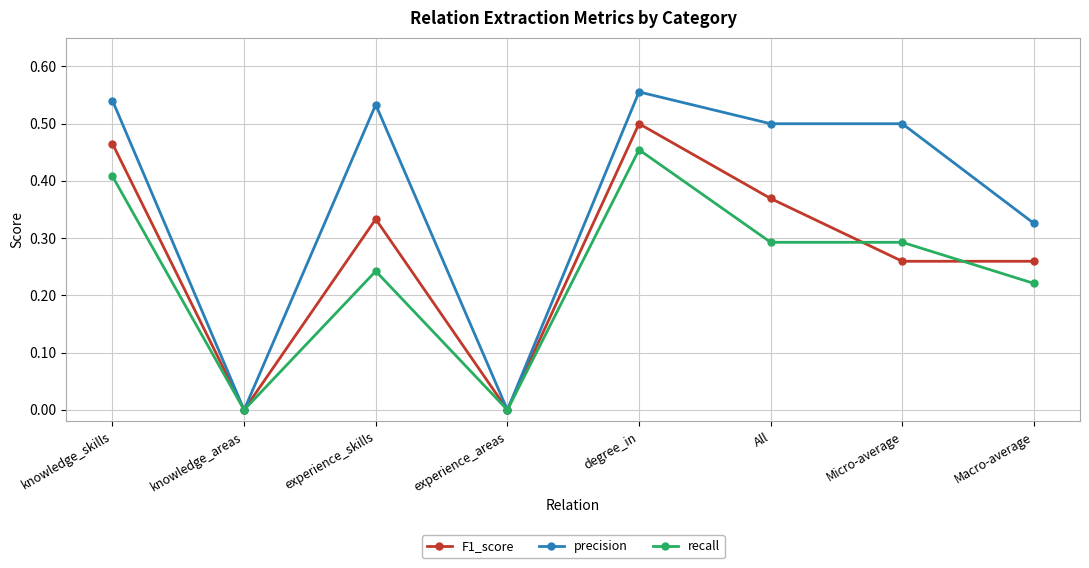

Which category has the highest value across all series?

degree_in